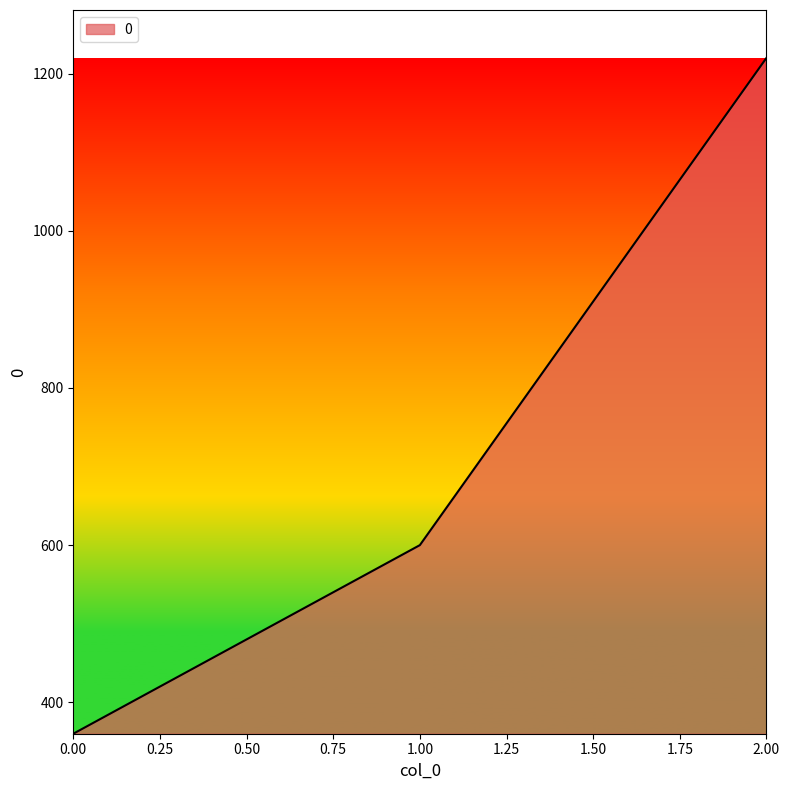

What is the approximate value at 0.00?

360